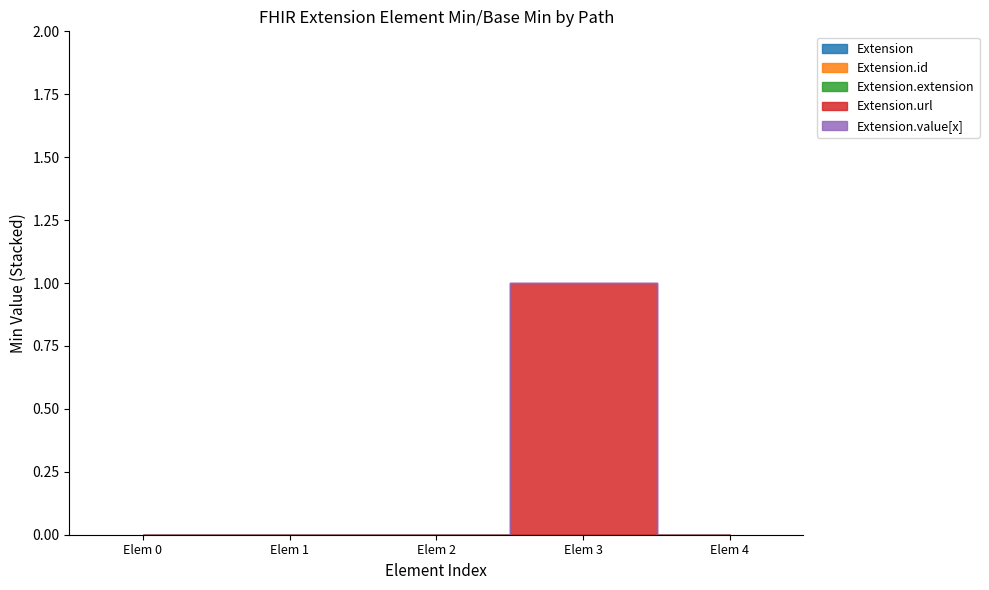

The Extension.extension series shows 0 at Extension.extension. True or false?

True